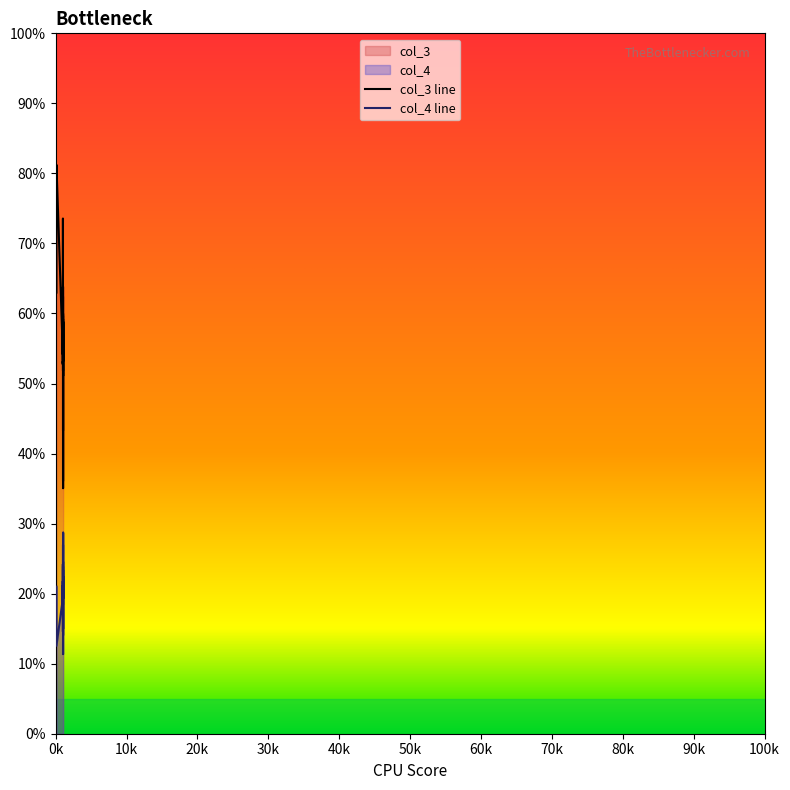

Reading left to right, list all the values displayed in this chart.

col_3: 0=63.4	1=58.9	2=54.2	3=61.5	4=63.4	5=63.8	6=56.7	7=53.1	8=52.7	9=53.2	10=59.8	11=52.8	12=73.6	13=81.2	14=63.0	15=78.7	16=52.9	17=54.6	18=54.0	19=51.8	20=62.4	21=60.3	22=59.7	23=54.6	24=43.3	25=63.8	26=57.4	27=36.1	28=56.2	29=59.2	30=42.6	31=51.7	32=56.9	33=35.0	34=51.1	35=58.8	36=55.0	37=59.9	38=53.2	39=54.2
col_4: 0=21.1	1=19.1	2=19.3	3=20.8	4=21.8	5=18.9	6=17.0	7=19.6	8=24.0	9=24.2	10=18.9	11=21.5	12=14.6	13=12.6	14=21.0	15=18.9	16=19.4	17=22.3	18=21.4	19=27.0	20=19.4	21=18.4	22=23.9	23=20.6	24=19.5	25=18.9	26=23.4	27=17.7	28=15.4	29=22.5	30=11.4	31=24.6	32=22.1	33=14.1	34=15.0	35=21.3	36=19.5	37=19.8	38=19.3	39=28.7